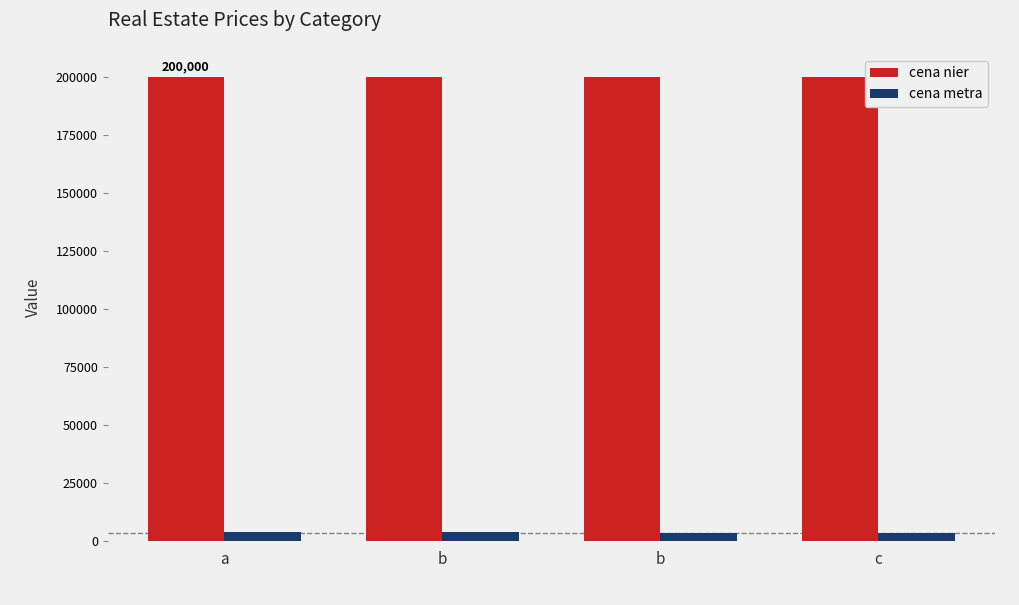

What is the sum of the cena metra values at b and a?

7695.2